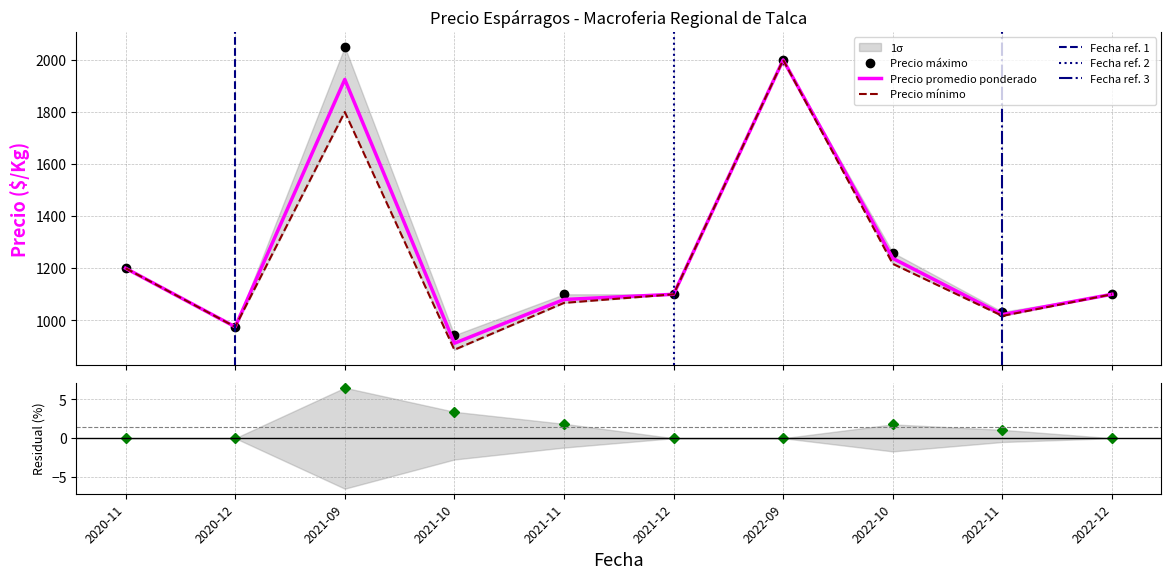

Between 2020-12 and 2021-12, which series saw the biggest shift?

Precio minimo